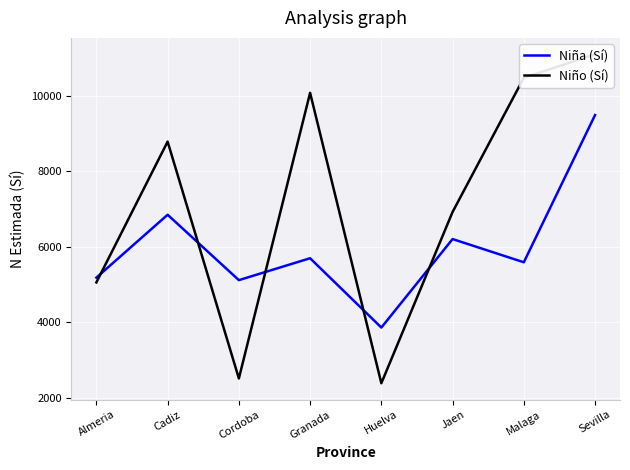

True or false: Niño (Sí) has a value of 16941 at Malaga.

False